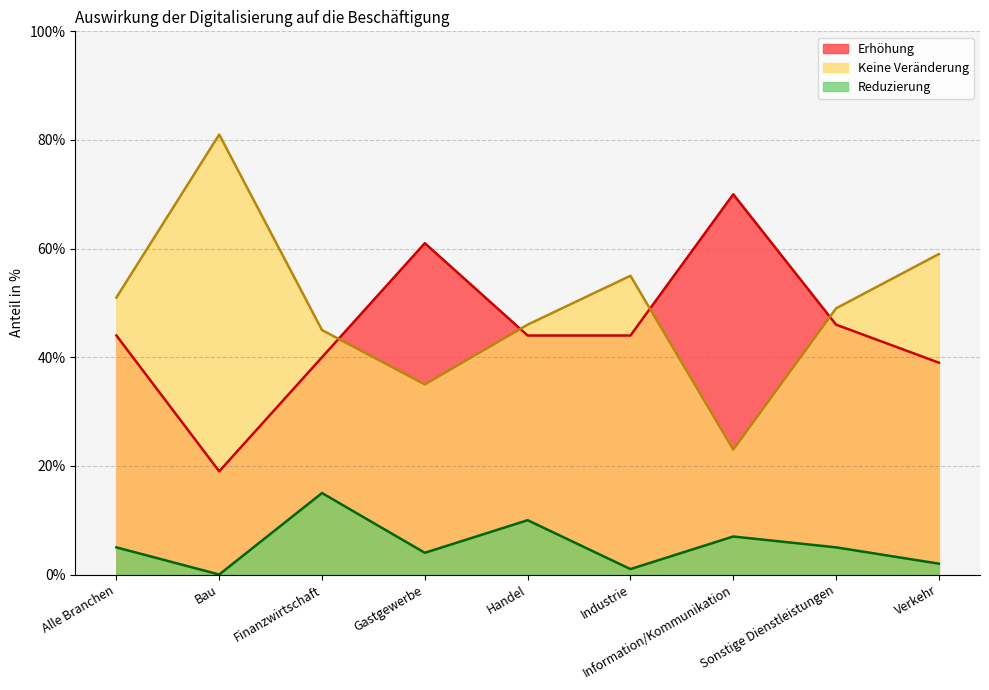

Is it true that Erhöhung equals 7 at Bau?

False